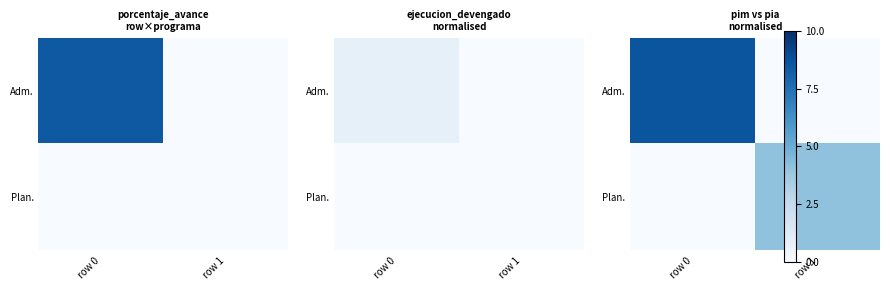

Is it true that Adm. equals 8.6 at row 0?

True